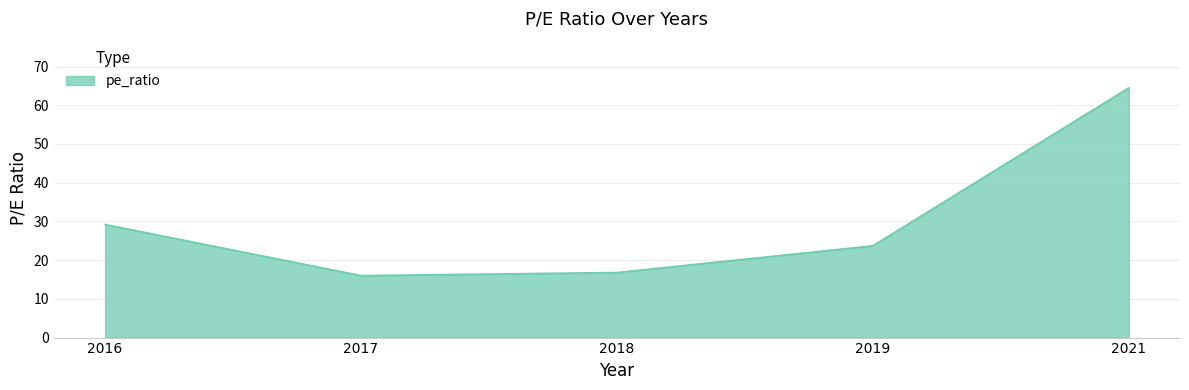

Where is the data nearest to the value 40?

2016